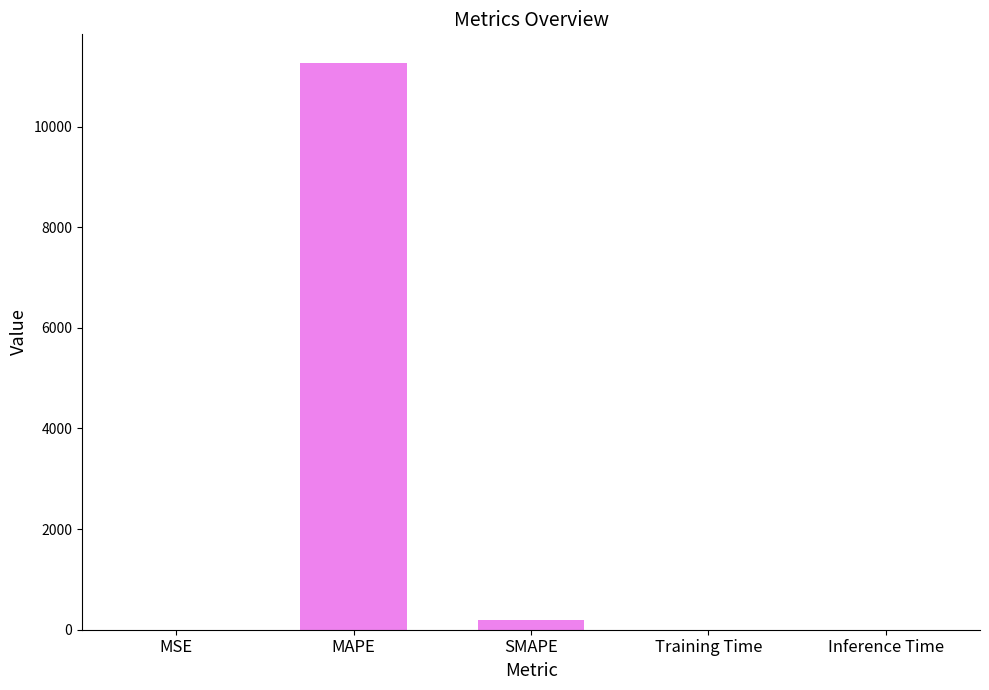

Count the number of categories in the chart.

5